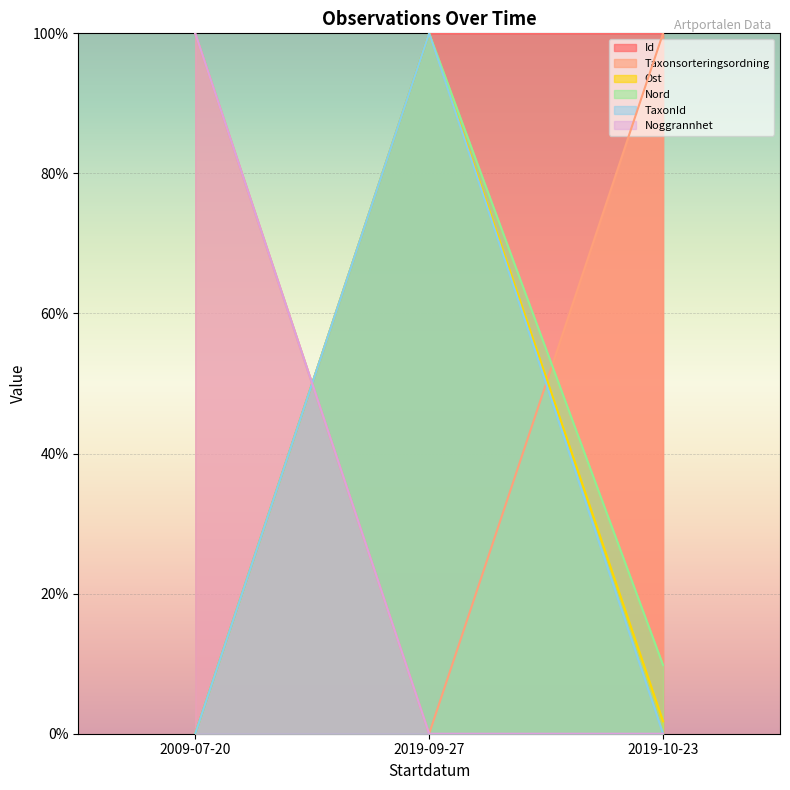

How many lines are shown in the chart?

6